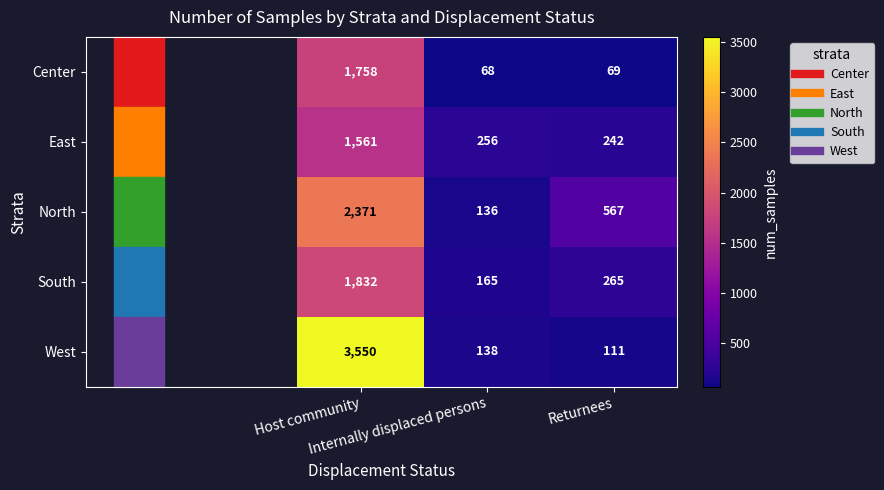

At Host community, list the series in order from smallest to largest.

East, Center, South, North, West